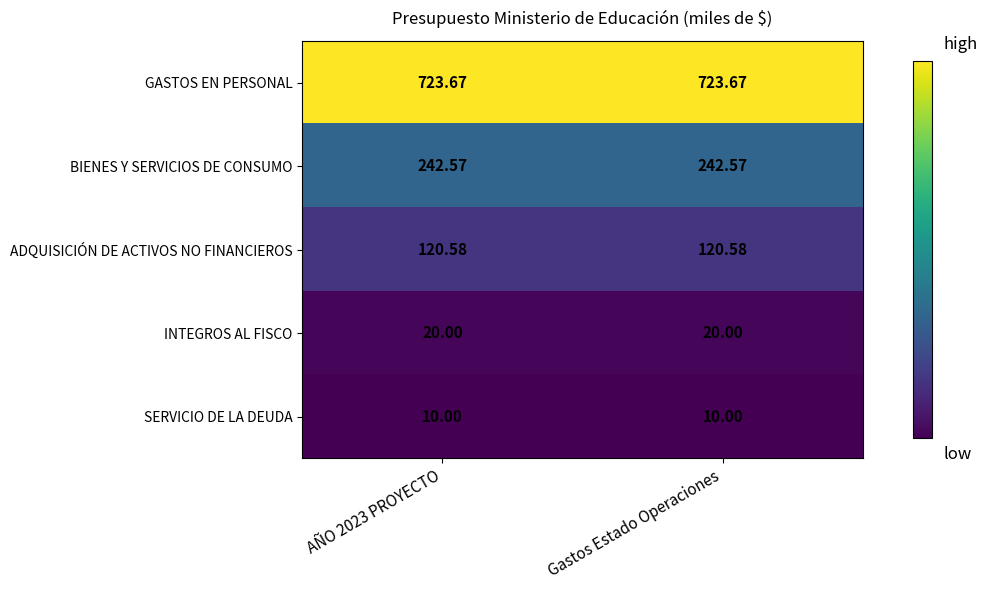

Is the value of ADQUISICIÓN DE ACTIVOS NO FINANCIEROS at Gastos Estado Operaciones greater than the value of GASTOS EN PERSONAL at Gastos Estado Operaciones?

No